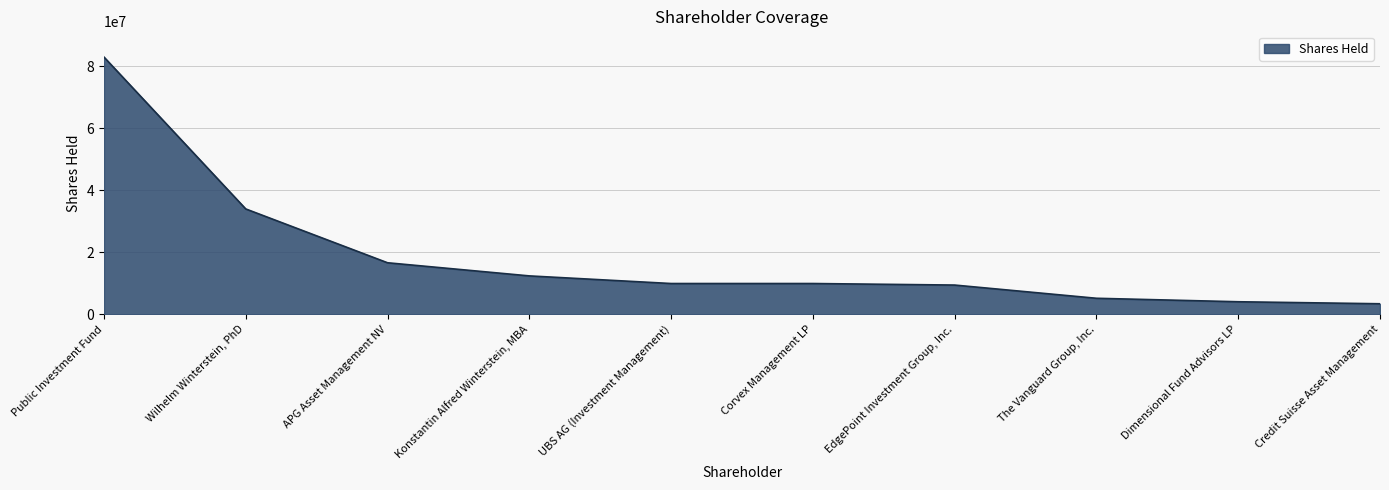

What is the maximum value shown in the chart?

82951606